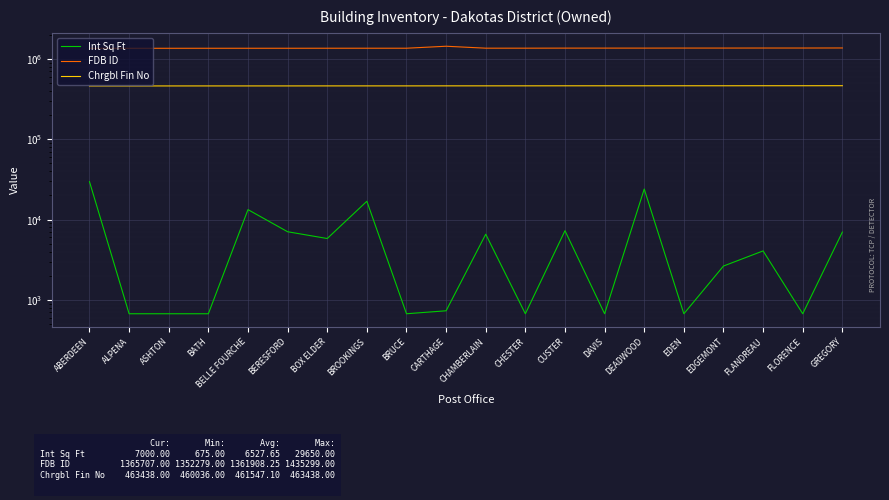

Where is the first local maximum for Int Sq Ft?

BELLE FOURCHE